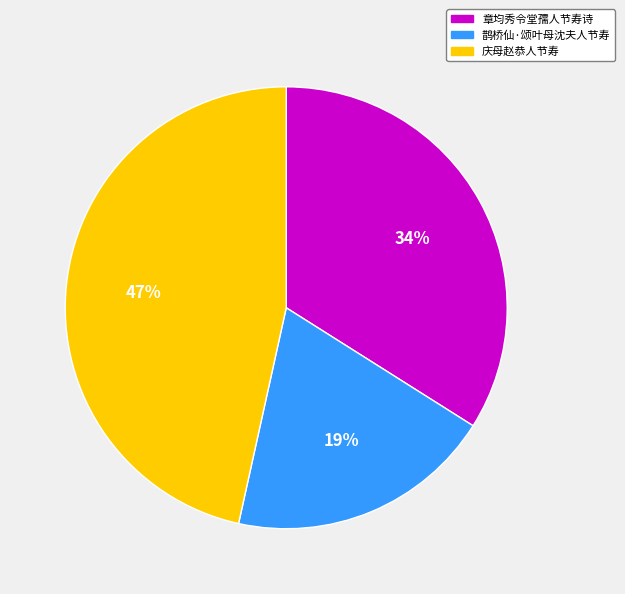

Count the number of slices in the pie.

3